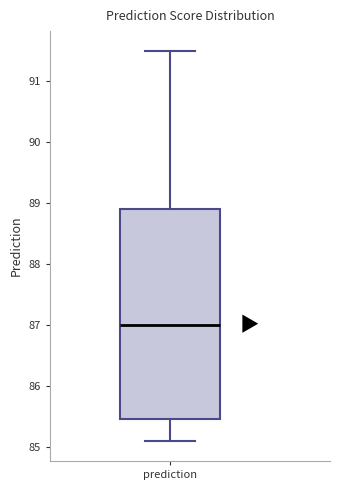

Transcribe this box plot: give where the median line is, the range the box spans, and where the two whiskers end, as read against the y-axis. The values are not printed on the chart, so give them approximately, as read against the axis.

median 87.0, box 85.5 to 88.9, whiskers 85.1 to 91.5